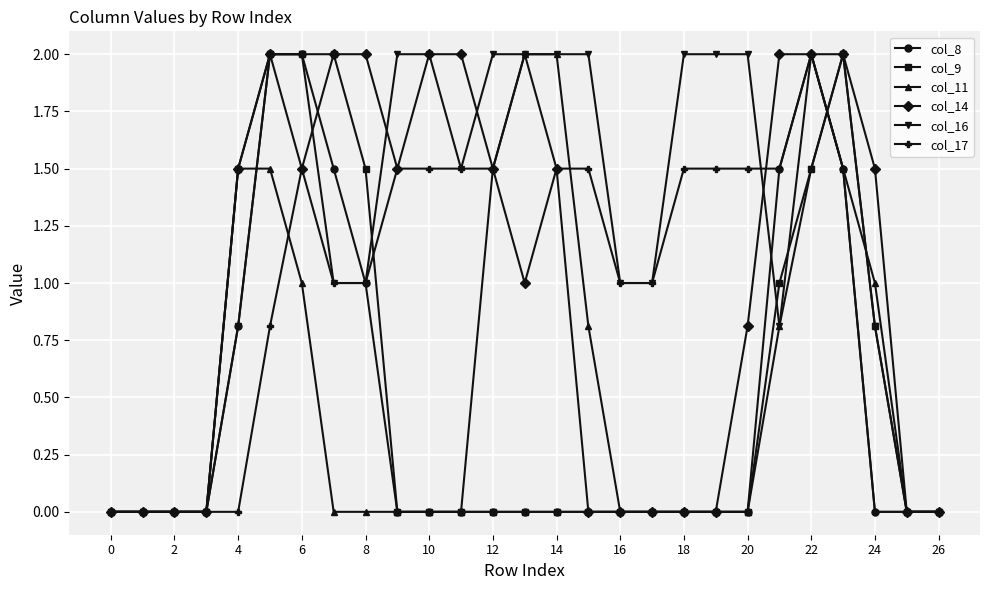

What is the value of the col_14 point at the 12th from the left?

2.0